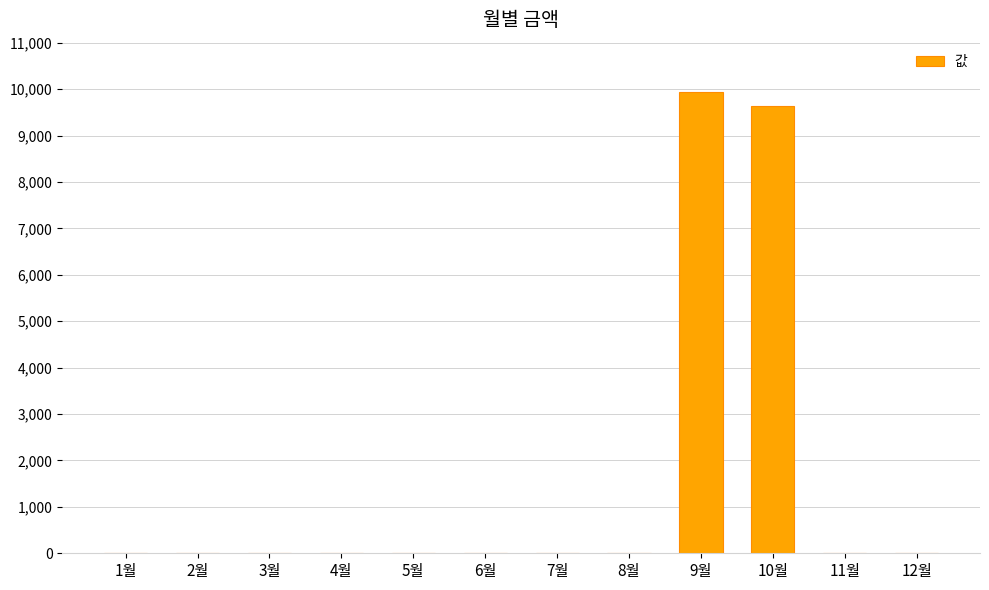

Where is the data nearest to the value 4965?

10월